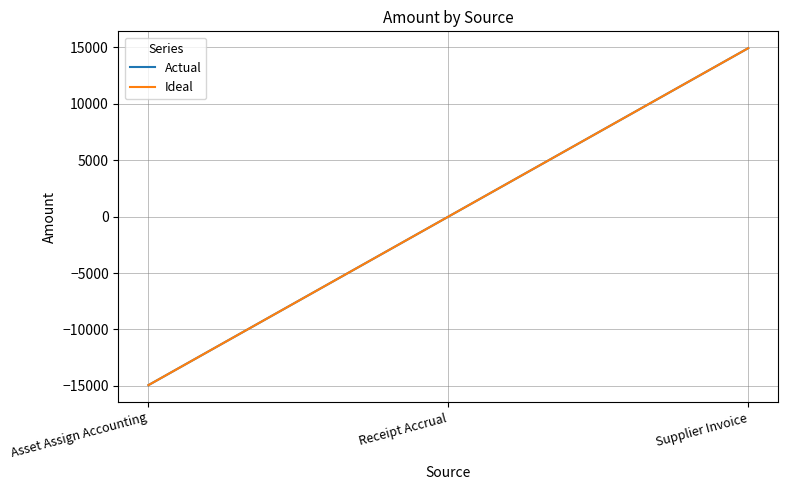

The value of Ideal at Receipt Accrual is -16943.3. True or false?

False